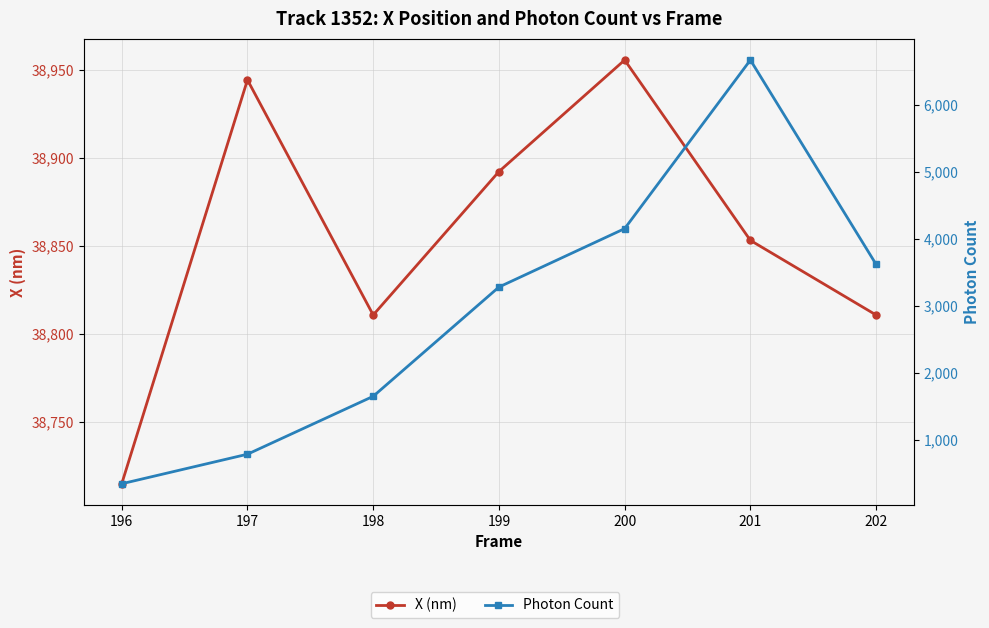

Rank the series by their average value, from highest to lowest.

X (nm), Photon Count